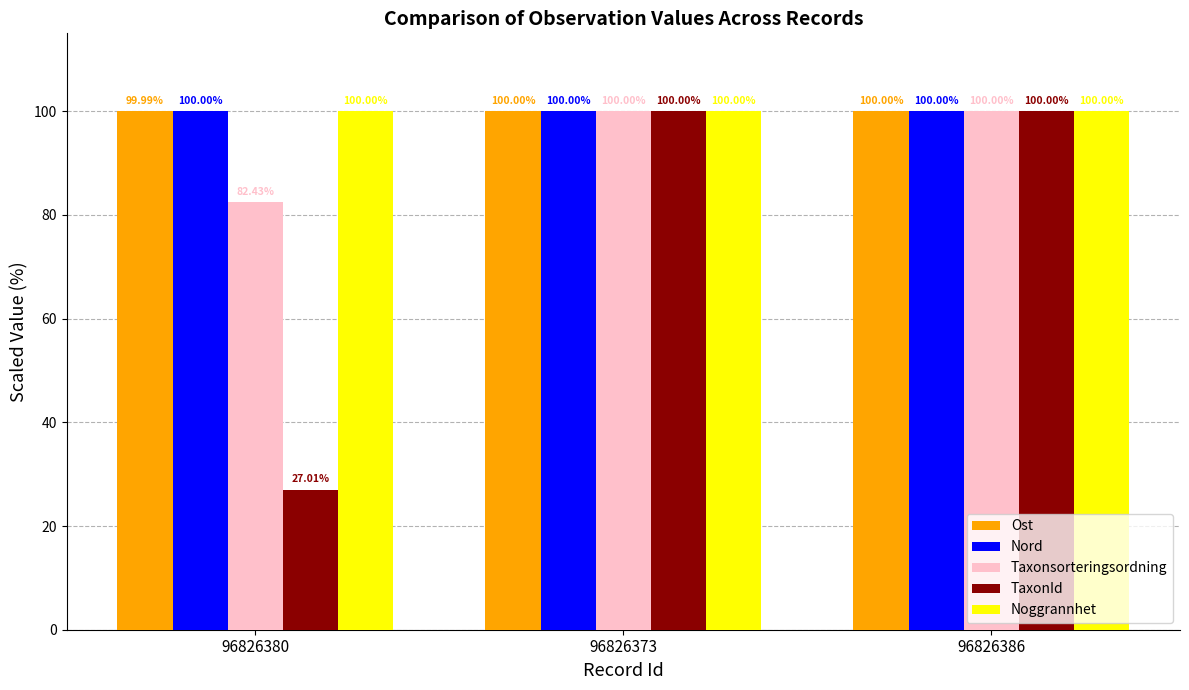

What is the total value across all series at 96826380?

409.4